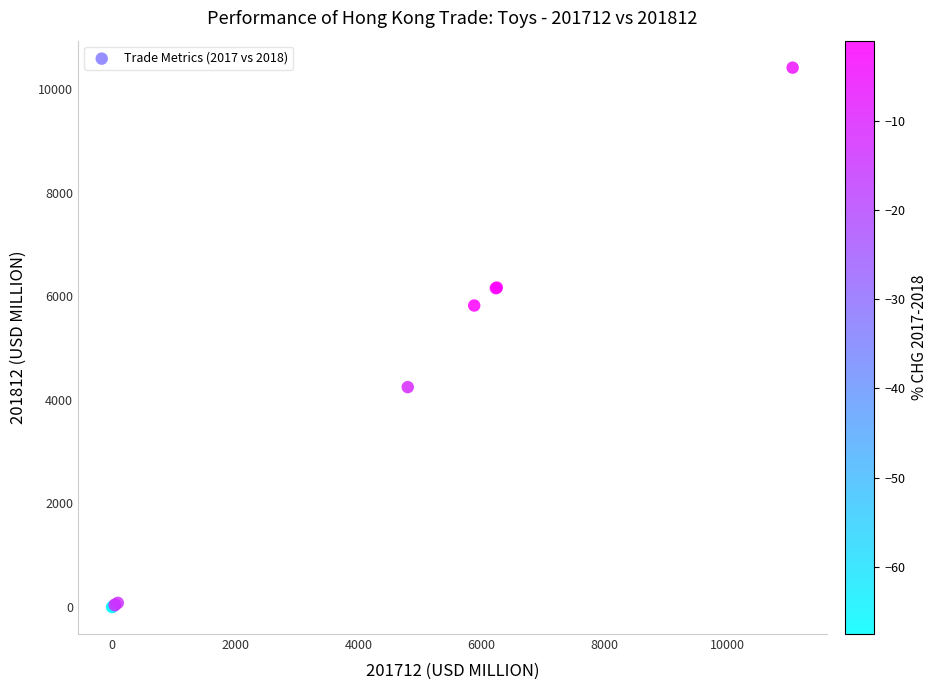

What Y value in the scatter plot is closest to 5207?

5822.3